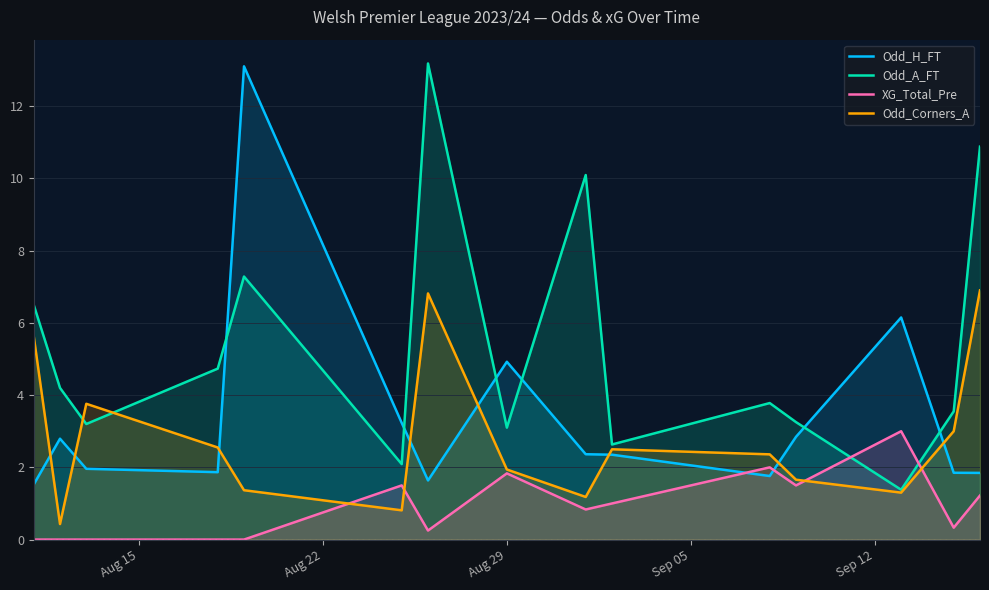

What is the greatest value displayed?

13.2